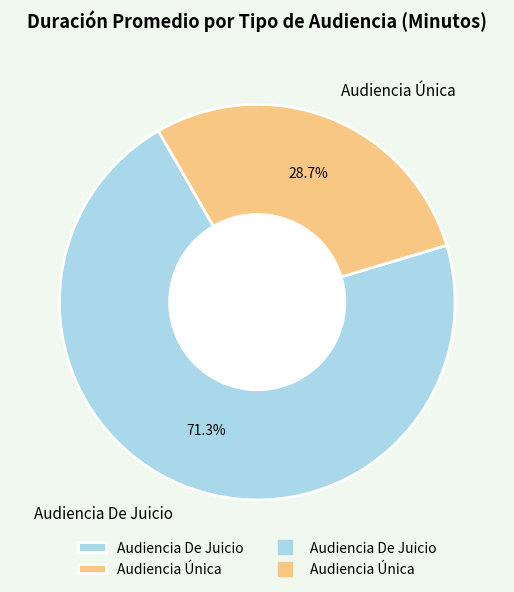

To the nearest percent, what is the combined percentage of Audiencia De Juicio and Audiencia Única?

100%